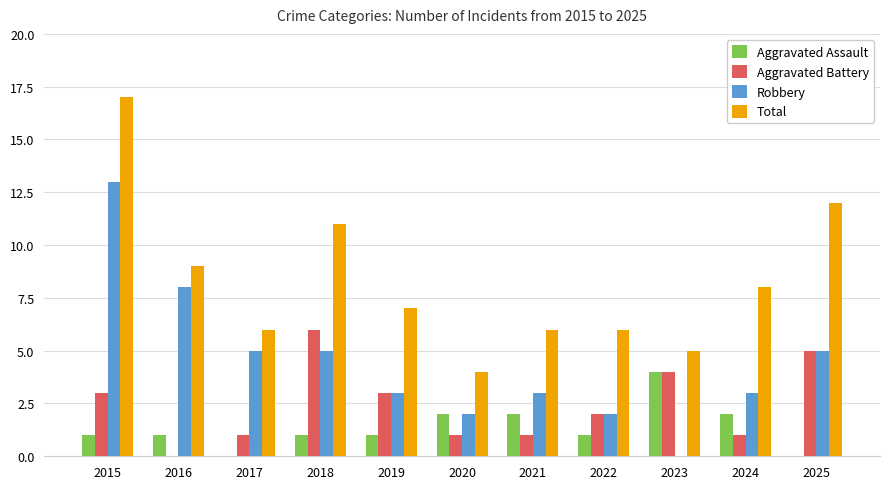

Reading right to left, what are all the values shown in this chart?

Aggravated Assault: 2025=0	2024=2	2023=4	2022=1	2021=2	2020=2	2019=1	2018=1	2017=0	2016=1	2015=1
Aggravated Battery: 2025=5	2024=1	2023=4	2022=2	2021=1	2020=1	2019=3	2018=6	2017=1	2016=0	2015=3
Robbery: 2025=5	2024=3	2023=0	2022=2	2021=3	2020=2	2019=3	2018=5	2017=5	2016=8	2015=13
Total: 2025=12	2024=8	2023=5	2022=6	2021=6	2020=4	2019=7	2018=11	2017=6	2016=9	2015=17